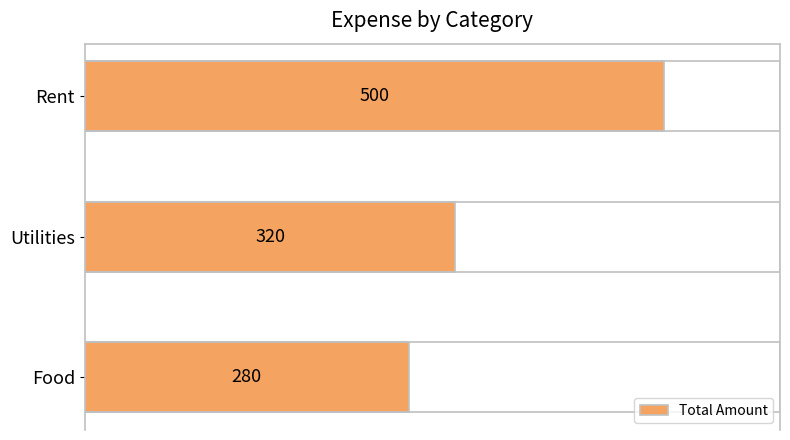

Approximately how many times larger is the value at Food compared to Utilities?

0.9